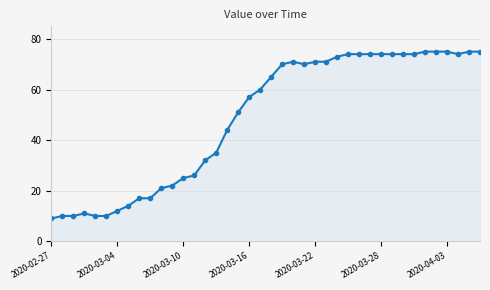

What is the sum of all values?

1951